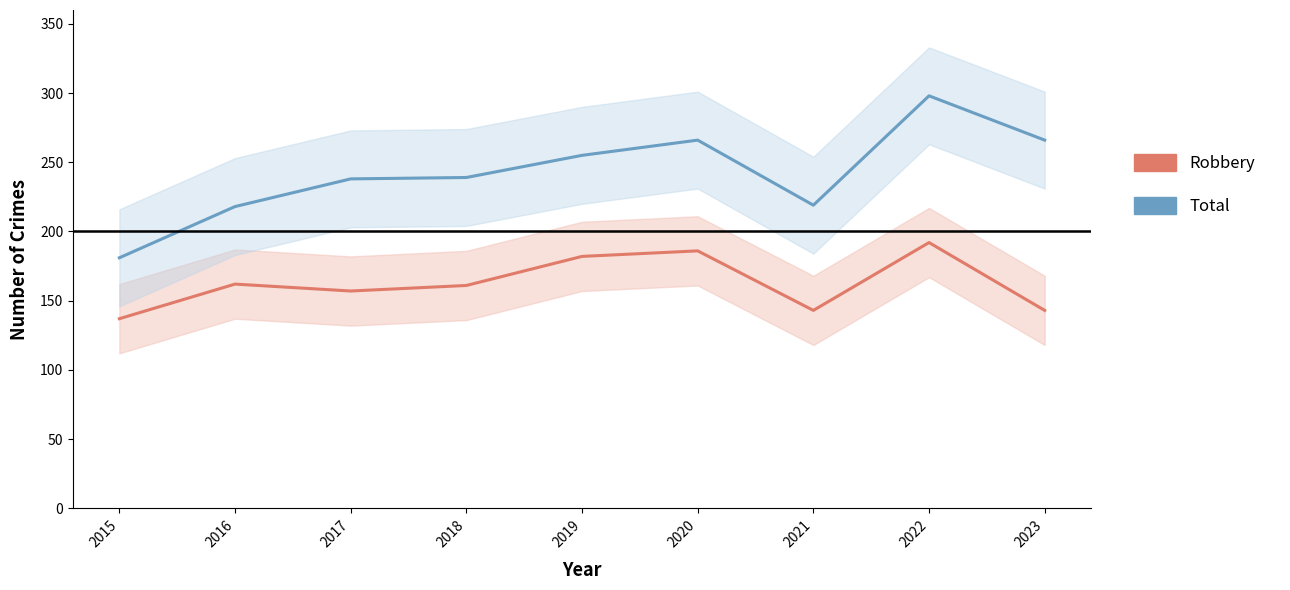

True or false: Total and Robbery intersect in this chart.

False